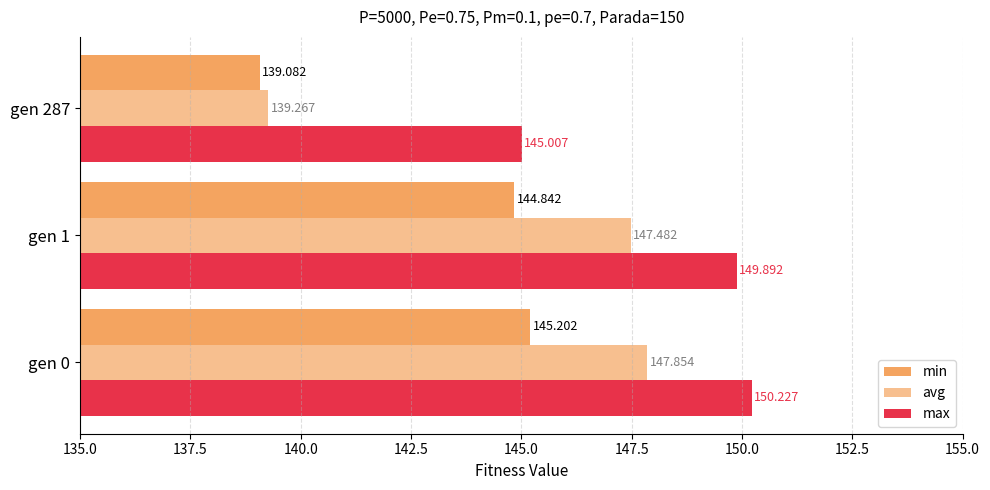

Reading left to right, extract all data points from this chart.

min: 145.2	144.8	139.1
avg: 147.9	147.5	139.3
max: 150.2	149.9	145.0